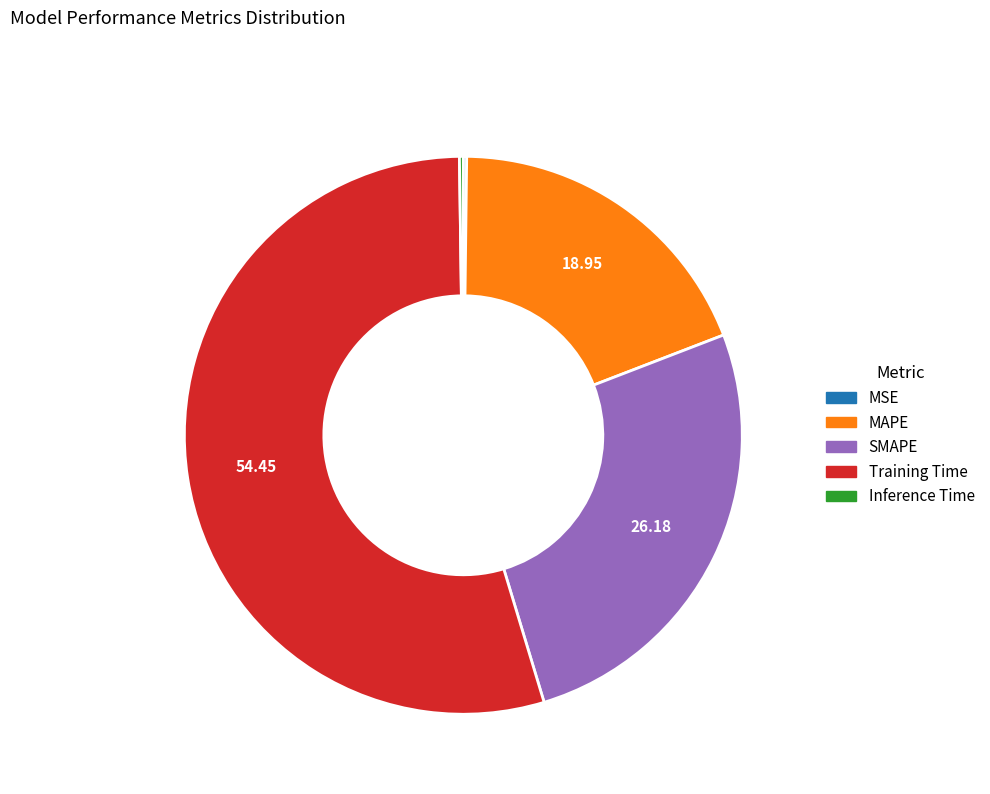

What is the largest slice in the pie chart?

Training Time